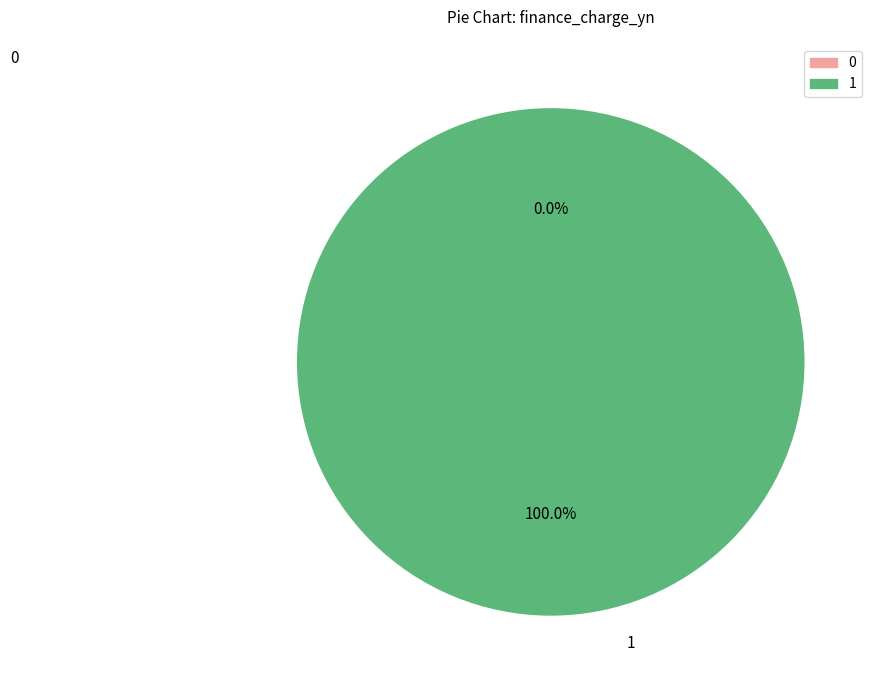

Is it true that 0 is 8% of the pie?

False